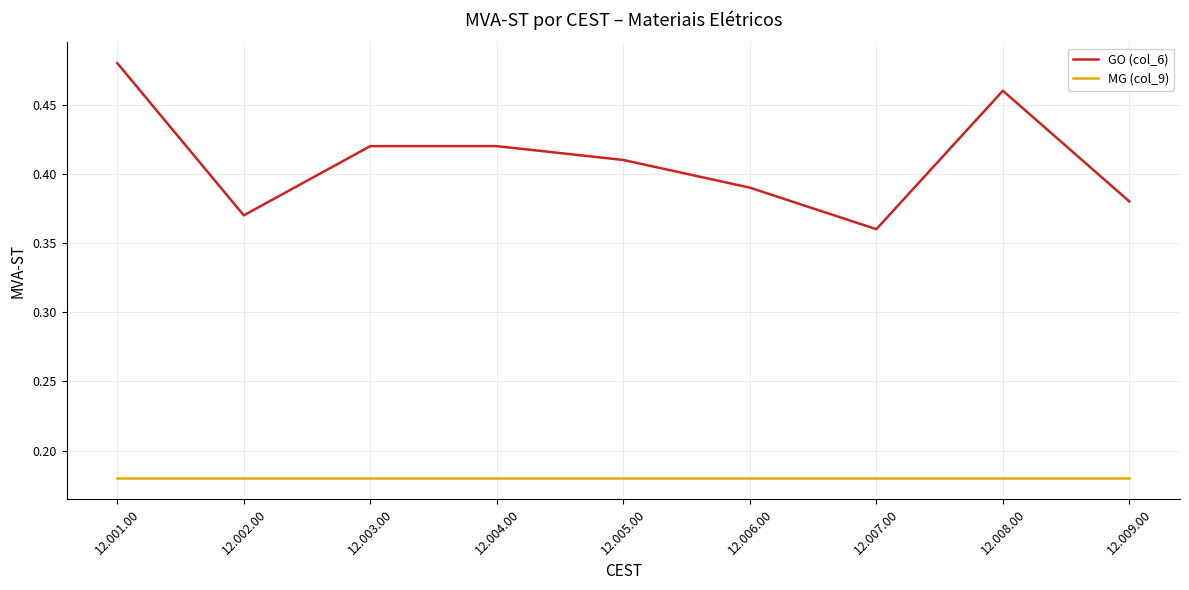

At which label is GO (col_6) closest to 0?

12.007.00